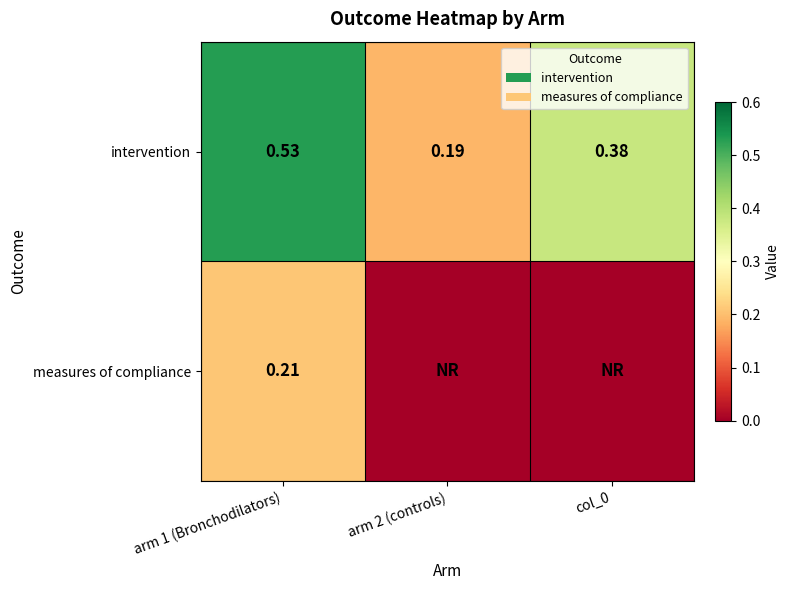

Rank the series by their average value, from lowest to highest.

measures of compliance, intervention